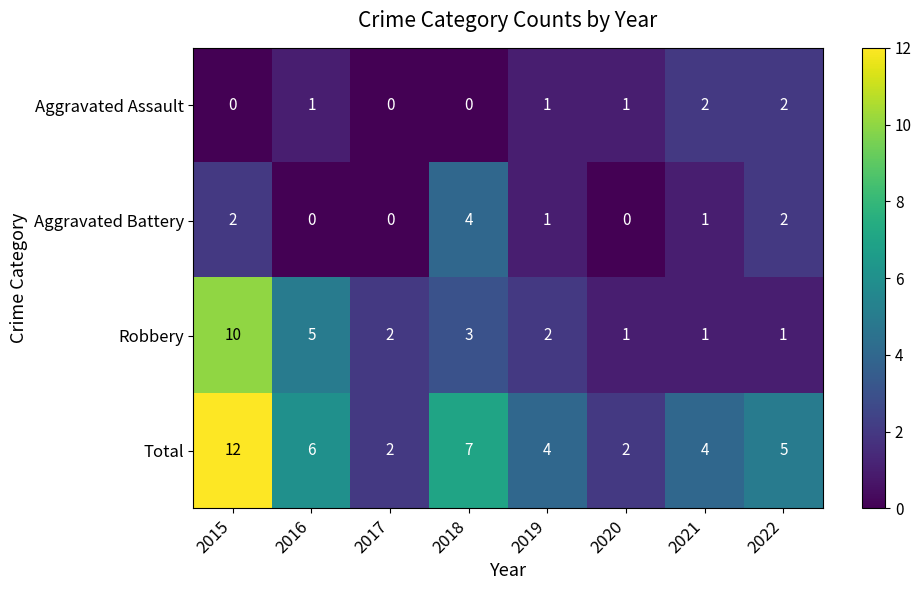

Between 2016 and 2018, which series saw the biggest shift?

Aggravated Battery